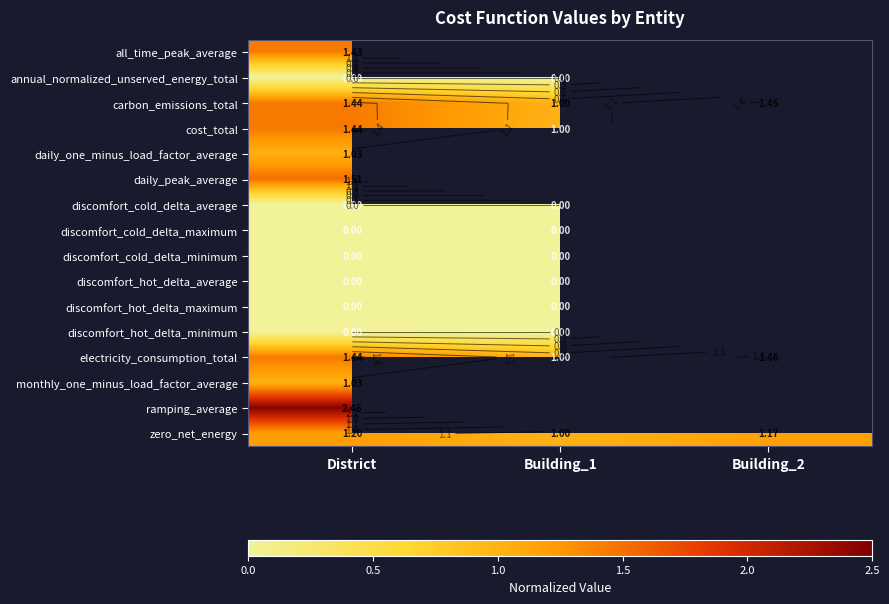

Between Building_2 and Building_1, which is larger?

Building_1